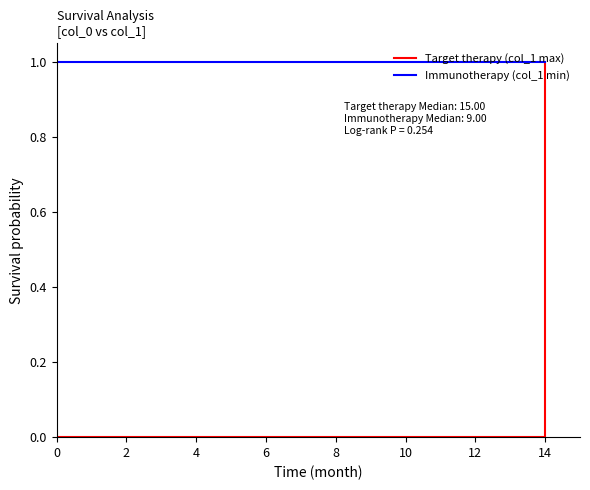

Which series has the widest spread of values?

Target therapy (col_1 max)